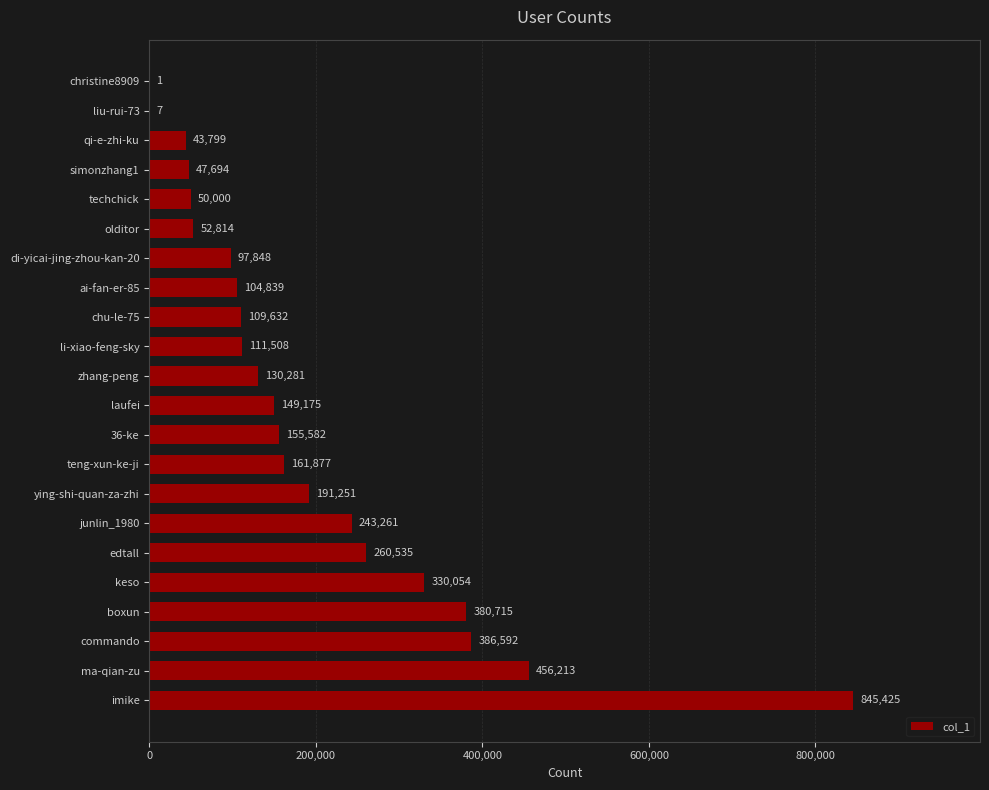

What is the sum of the values at 36-ke and di-yicai-jing-zhou-kan-20?

253430